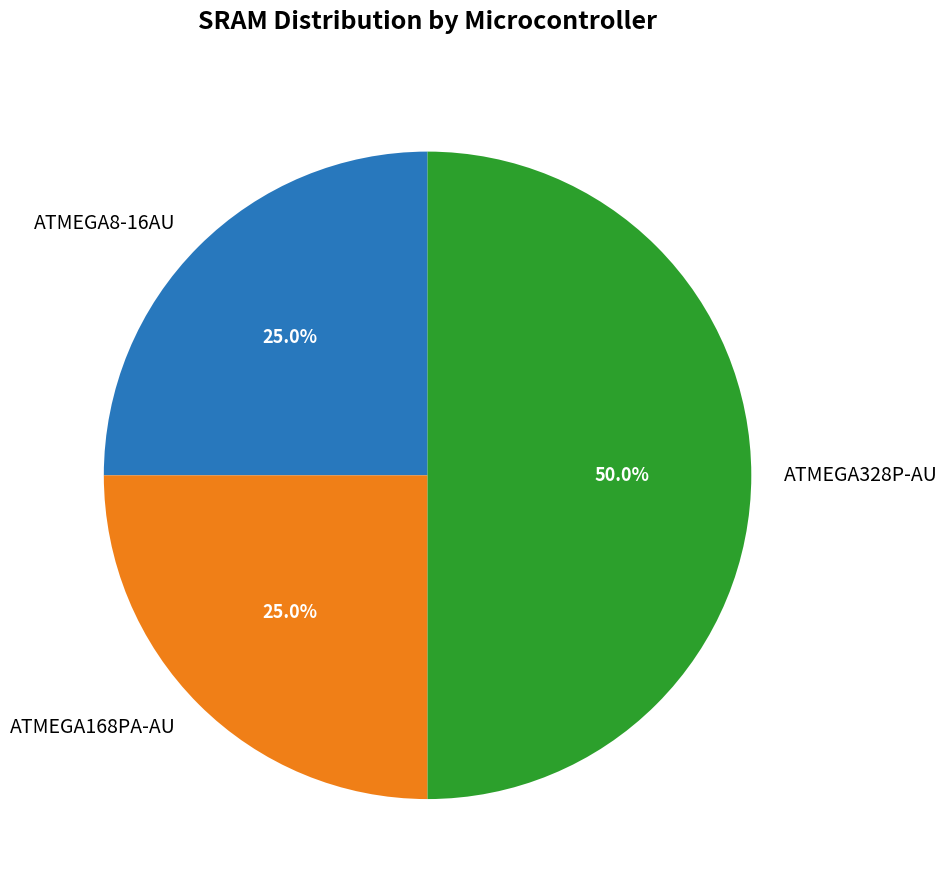

What is the ratio of the value at ATMEGA328P-AU to the value at ATMEGA8-16AU?

2.0